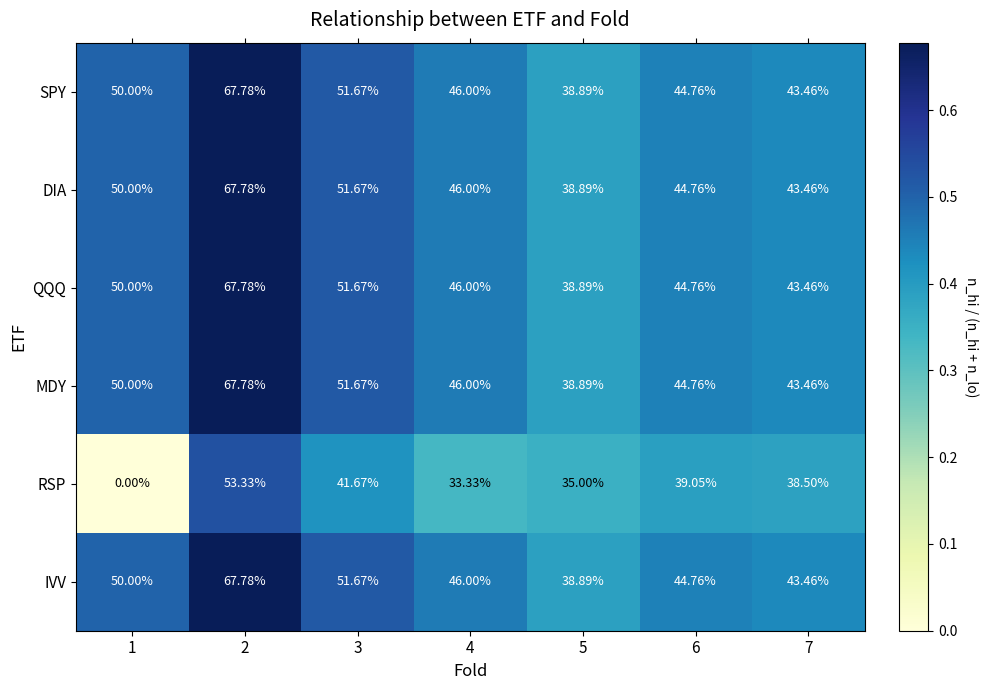

Between 1 and 7, which series saw the biggest shift?

RSP